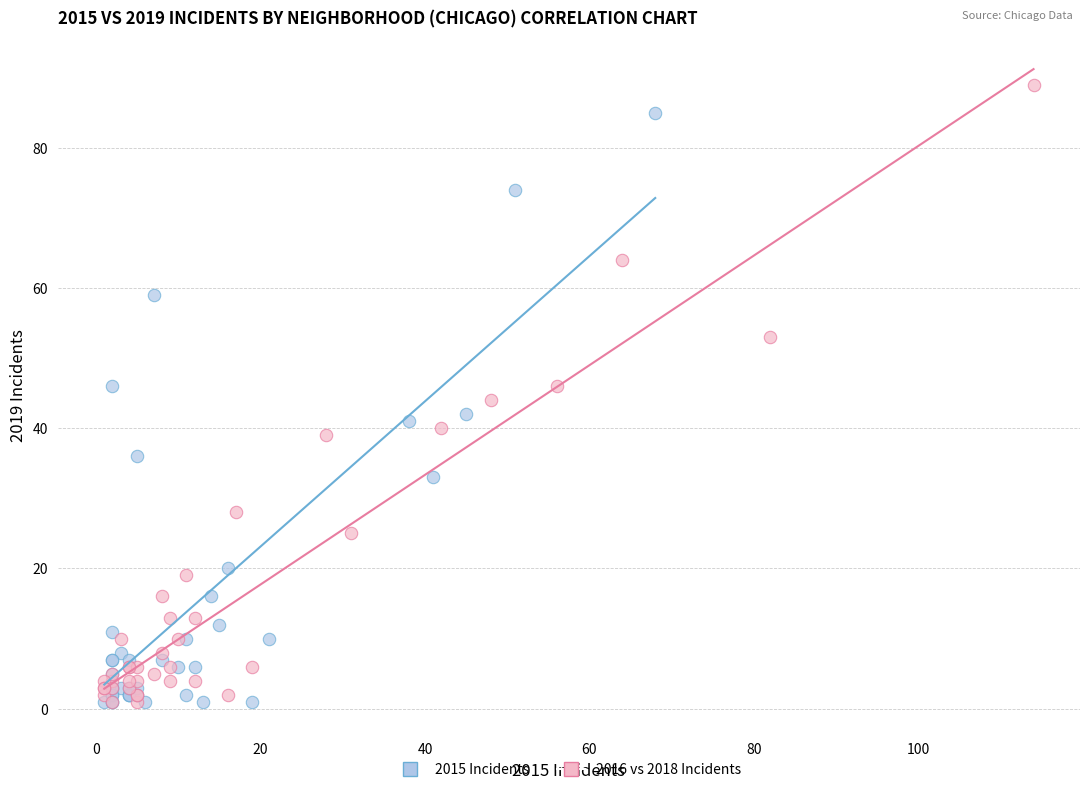

Which series has the largest Y range (max minus min)?

2016 vs 2018 Incidents